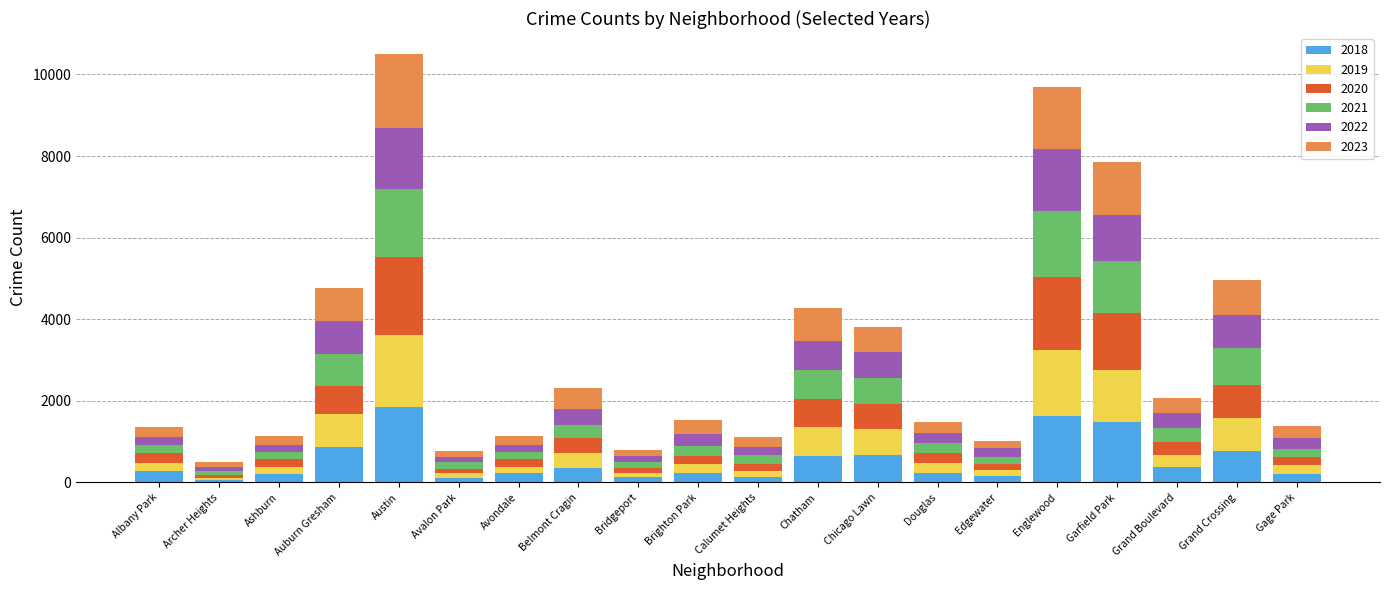

At which label does 2018 reach its peak?

Austin